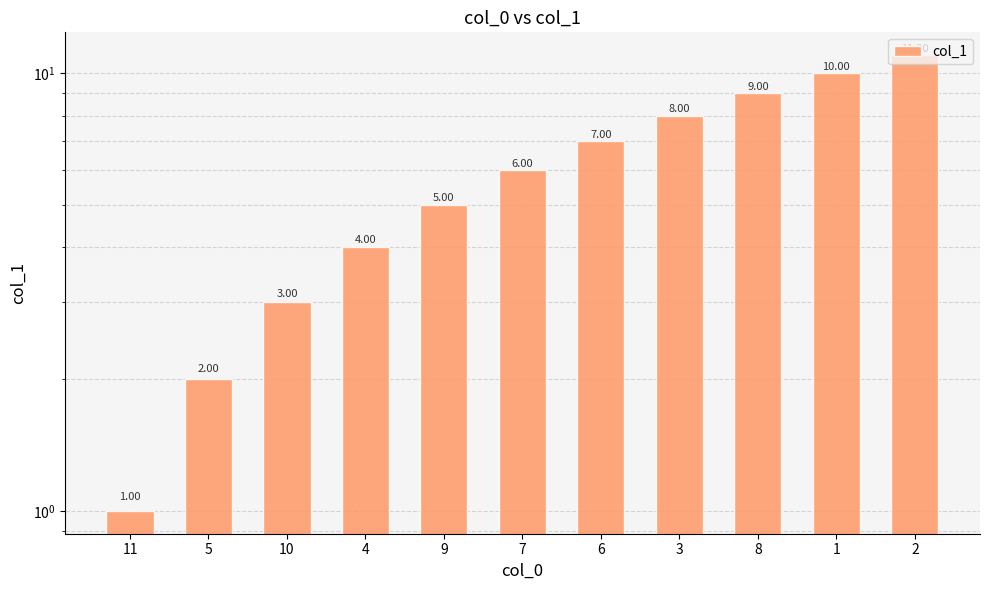

Which category has the lowest value across all series?

11